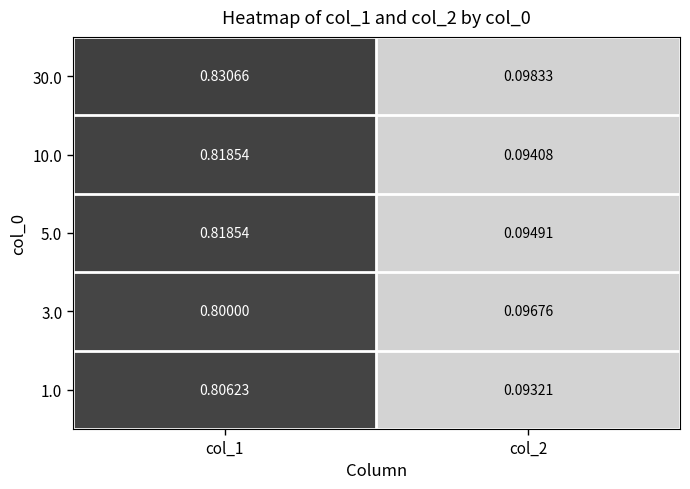

Is the value of 1.0 at col_1 greater than the value of 10.0 at col_1?

No